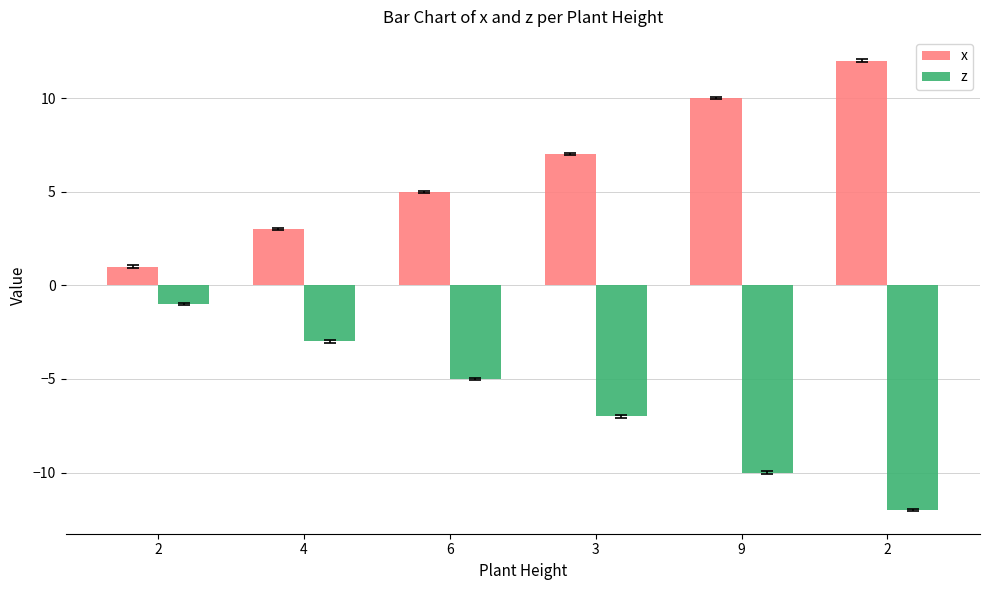

Count the x values in the range 3 to 10.

4